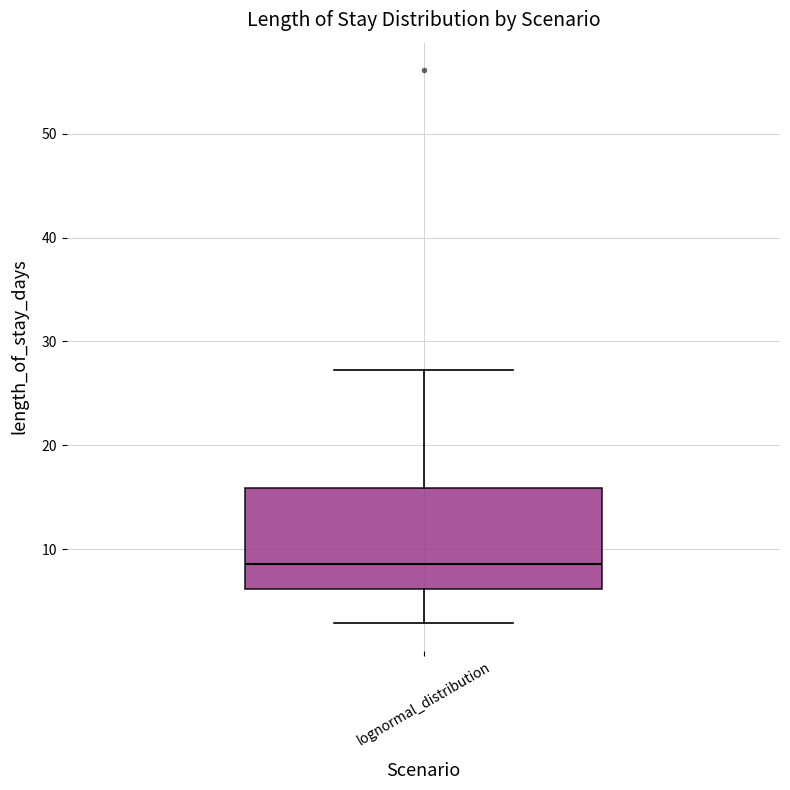

Read this box plot against the y-axis: the position of the median line, the range covered by the box, and the ends of both whiskers. The values are not printed on the chart, so give them approximately, as read against the axis.

median 9, box 6 to 16, whiskers 3 to 27